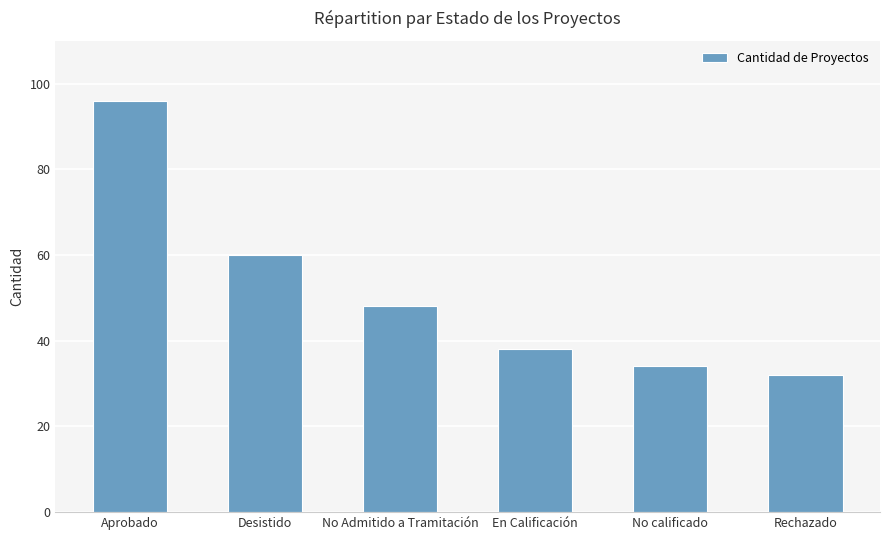

Rank the categories by value from highest to lowest.

Aprobado, Desistido, No Admitido a Tramitación, En Calificación, No calificado, Rechazado